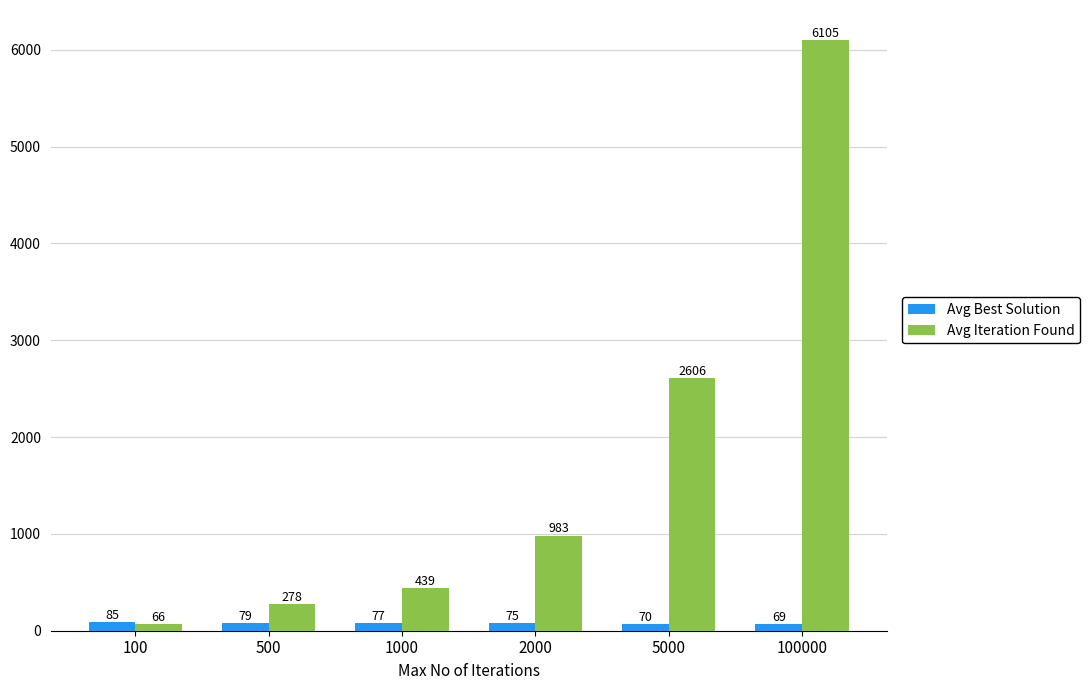

What is the value of the Avg Iteration Found bar at the 3rd from the left?

439